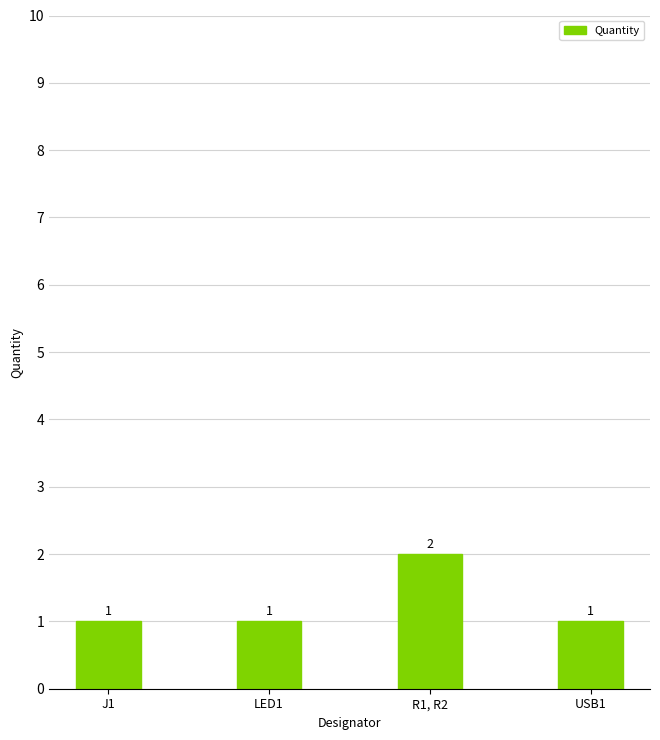

Approximately how many times larger is the value at R1, R2 compared to USB1?

2.0